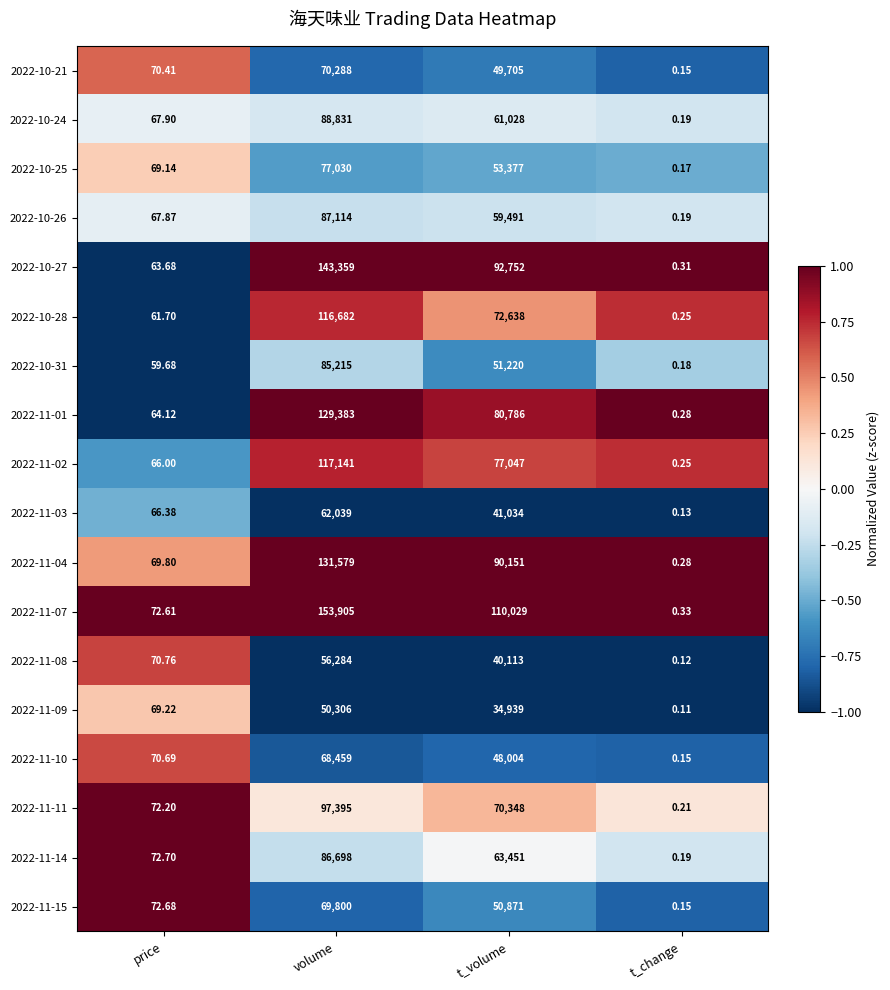

Where does the 2022-10-31 series first go above 51220?

volume